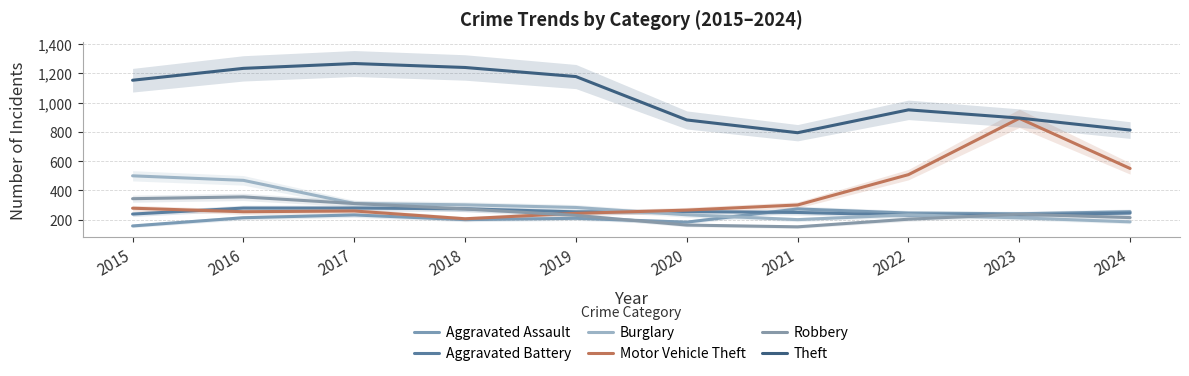

Where is the first local maximum for Aggravated Assault?

2017